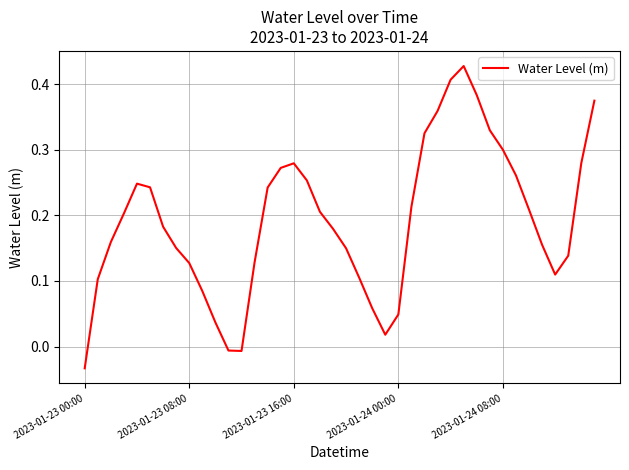

What is the difference between the maximum and minimum values?

0.5